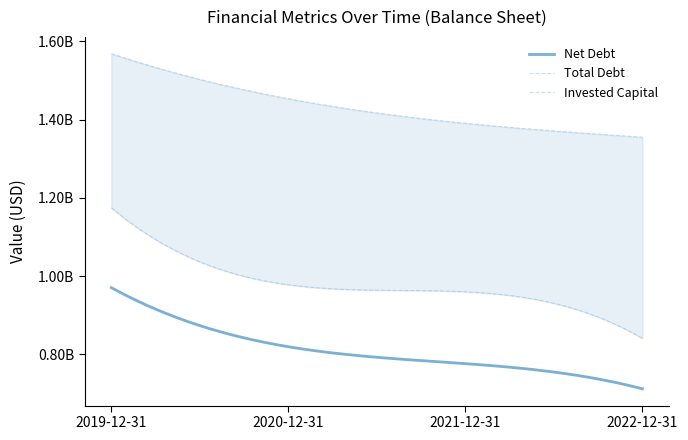

Which series has the widest spread of values?

Total Debt